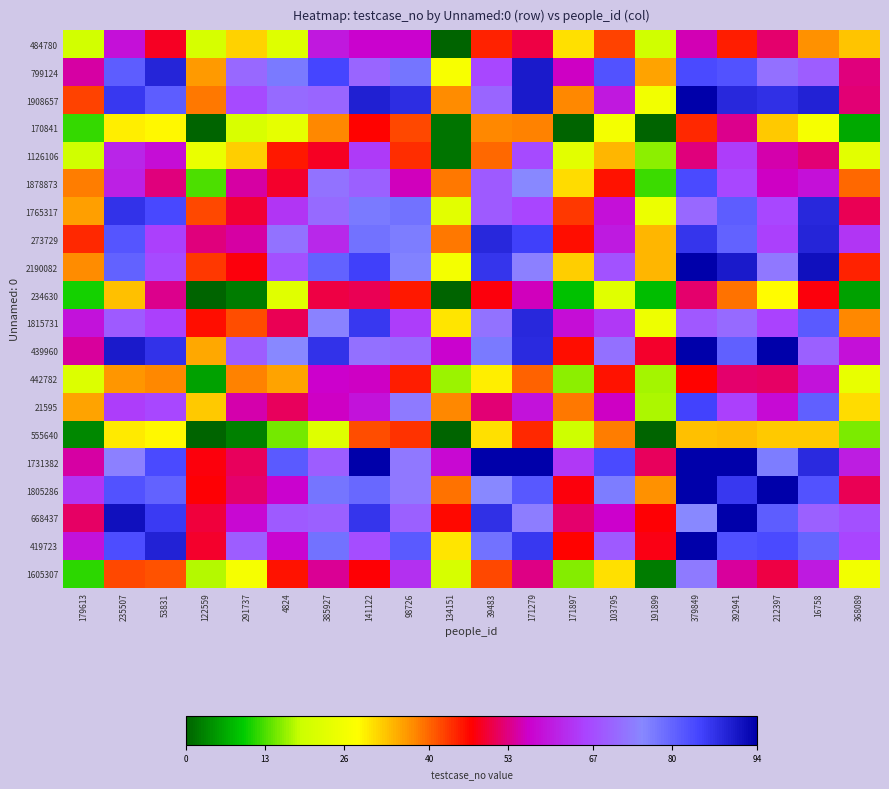

What is the difference between the highest and lowest values at 39483?

64.5